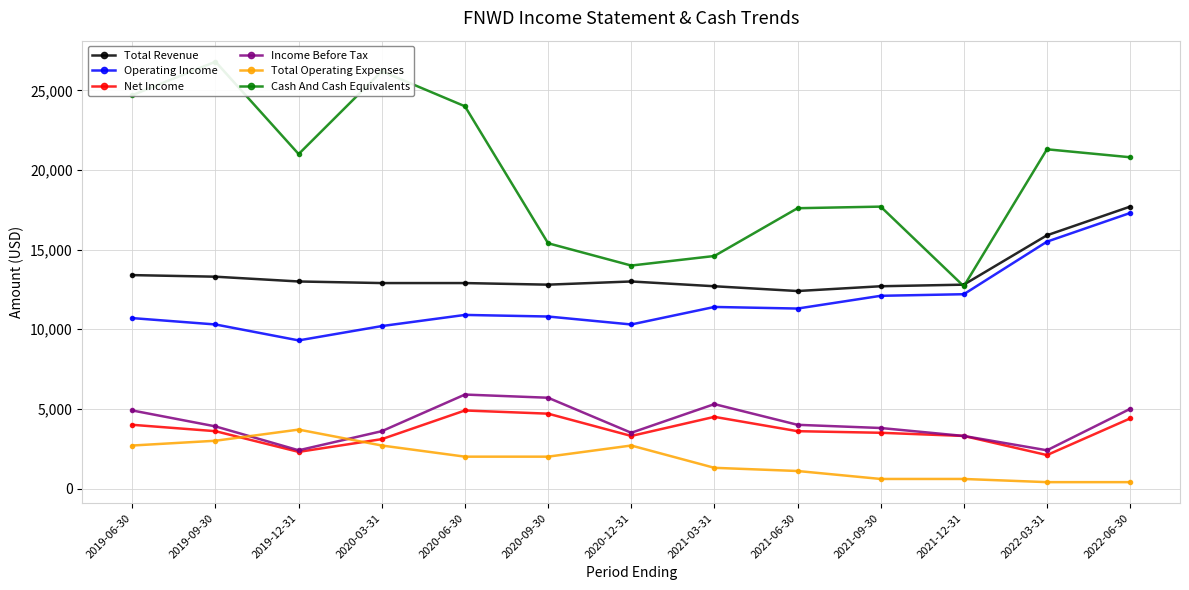

What is the approximate value of Total Operating Expenses at 2019-06-30?

2700